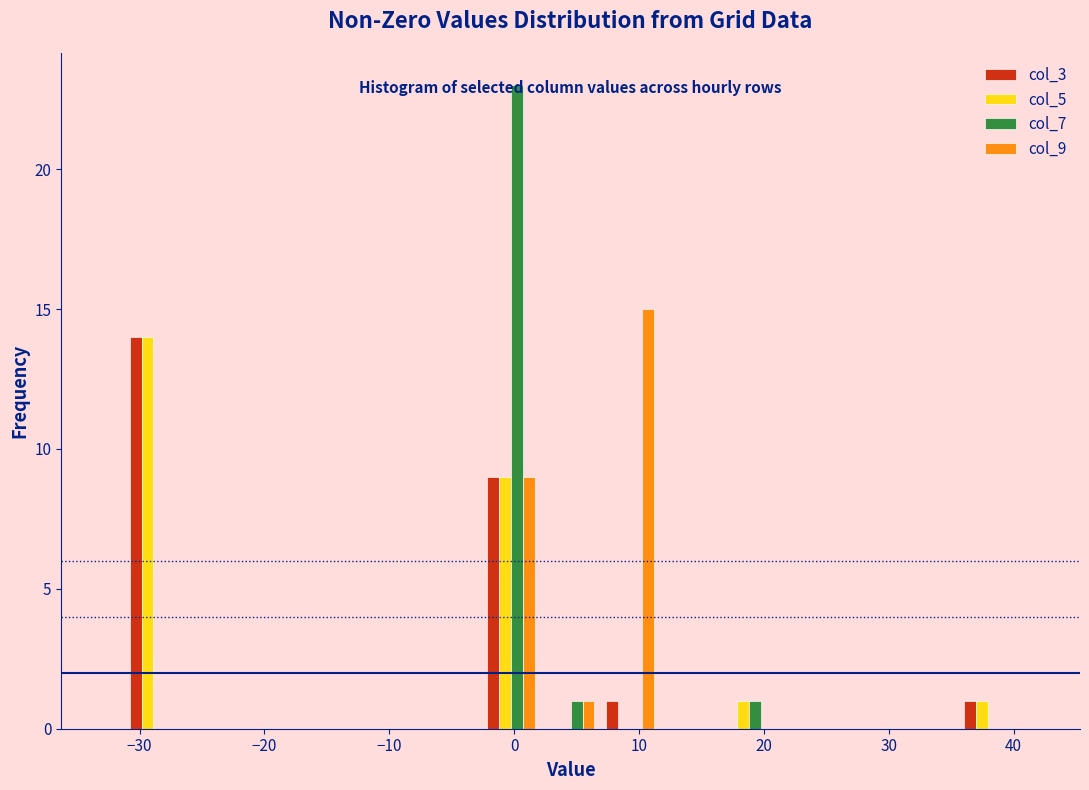

In the col_3 series, which range on the x-axis has the tallest bar?

-31 to -27